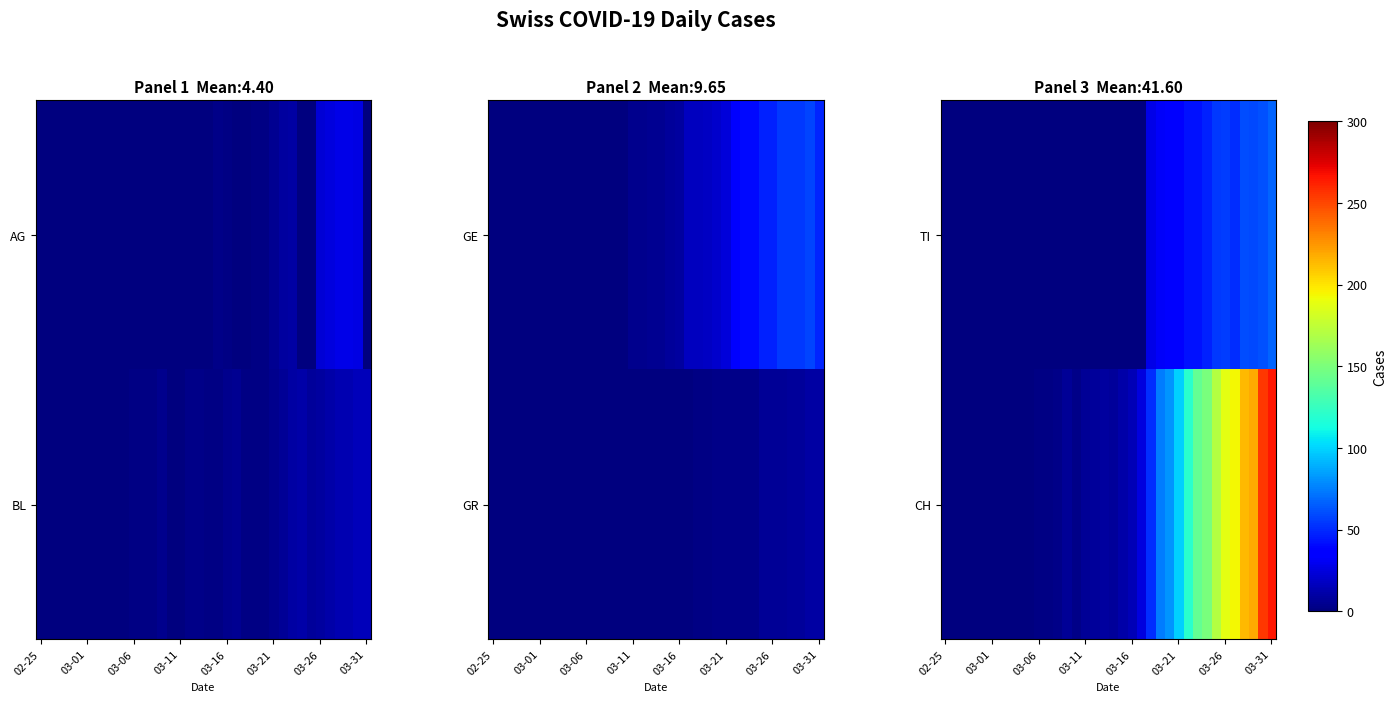

At 02-25, list the series in order from largest to smallest.

TI, CH